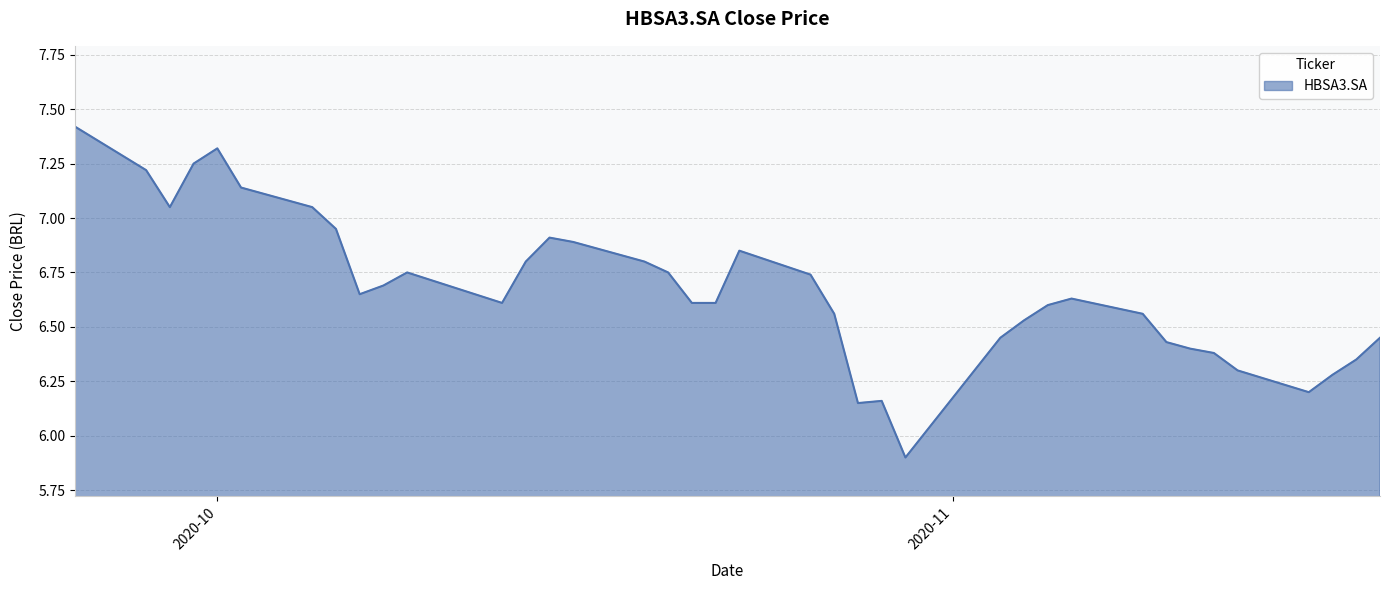

What is the difference between the maximum and minimum values?

1.5